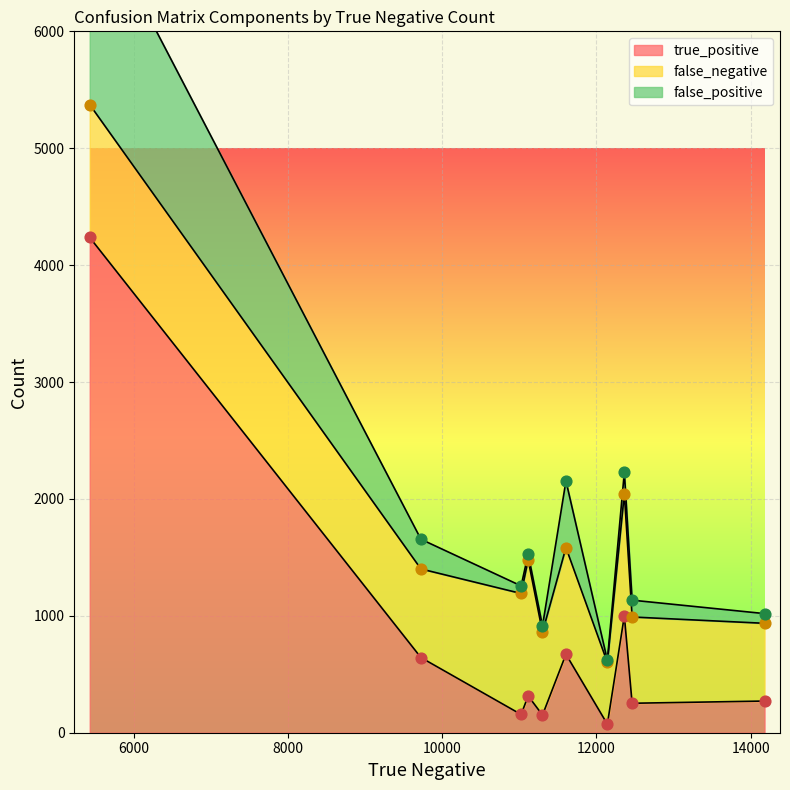

At which category is the sum across all series the highest?

5432